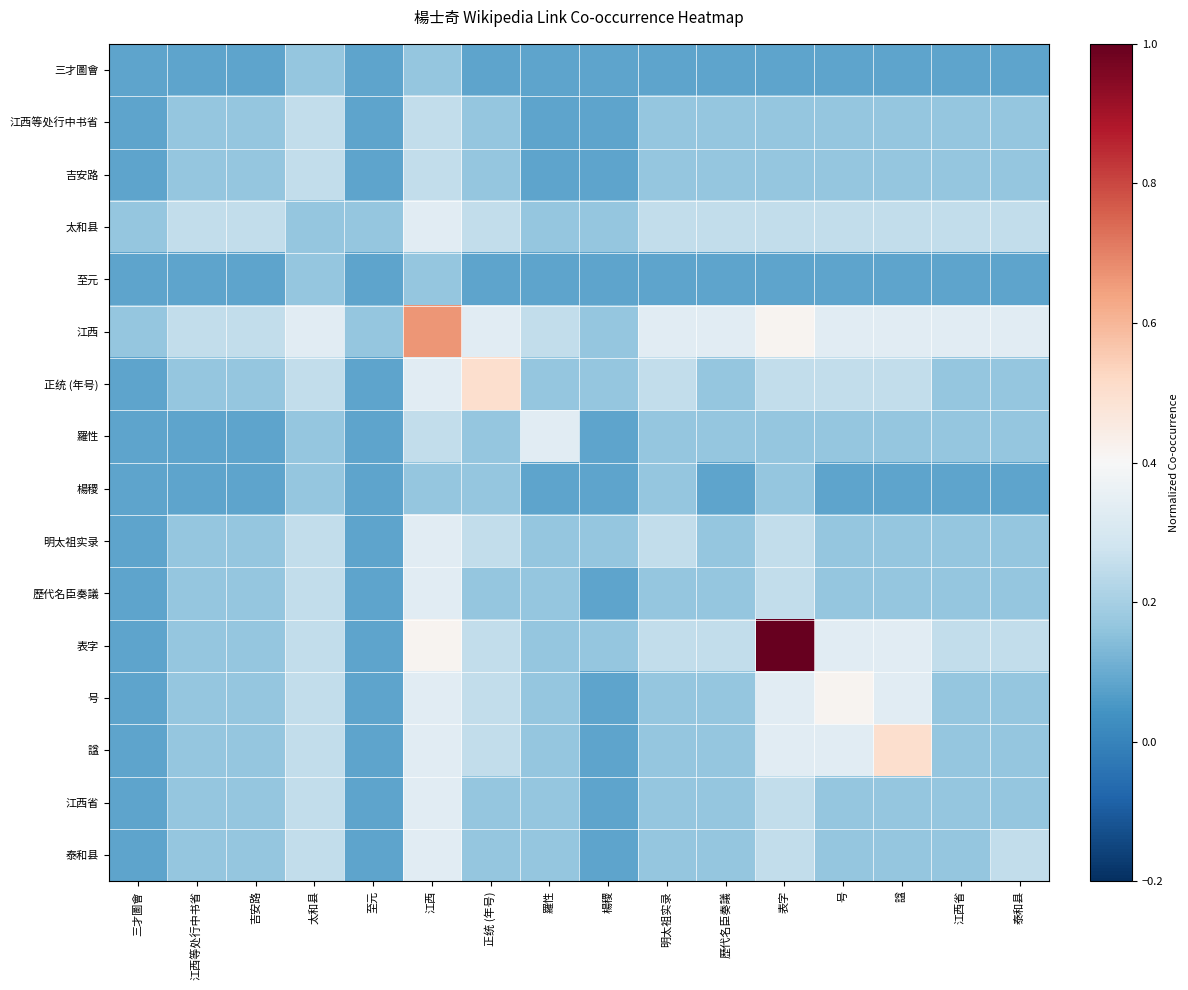

List the series in order of their peak value, lowest first.

三才圖會, 至元, 楊稷, 江西等处行中书省, 吉安路, 太和县, 羅性, 明太祖实录, 歷代名臣奏議, 江西省, 泰和县, 号, 正统 (年号), 諡, 江西, 表字